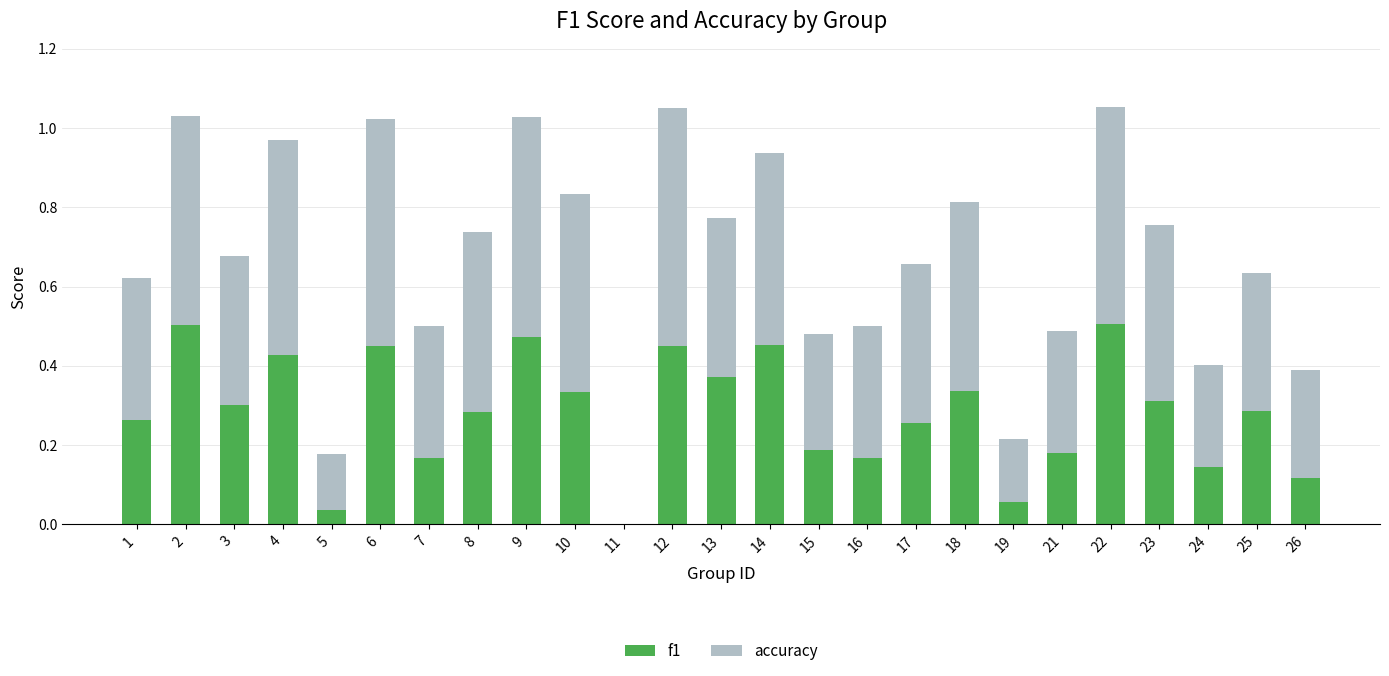

What is the sum of the f1 values at 10 and 2?

0.8